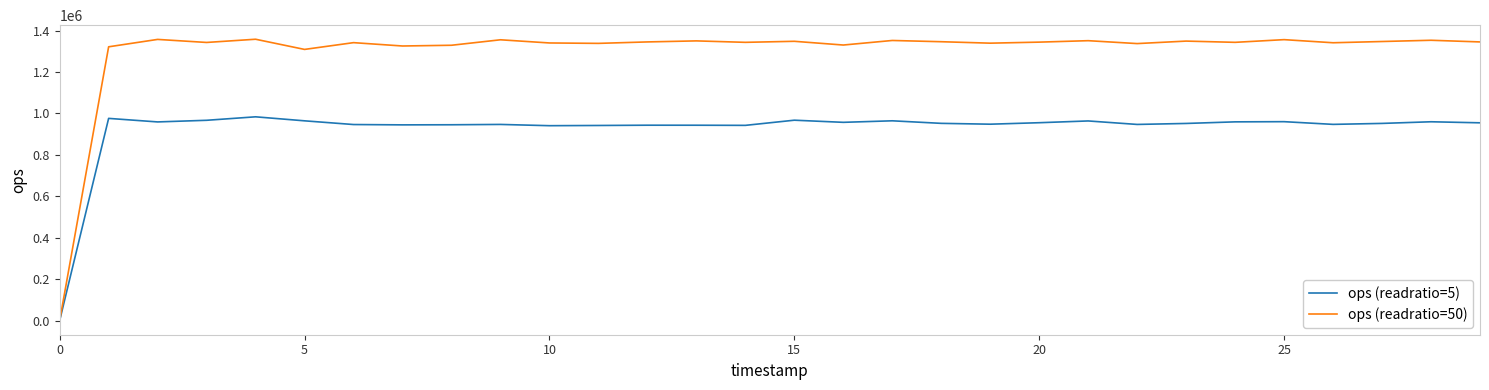

How many times do ops (readratio=50) and ops (readratio=5) cross each other?

1